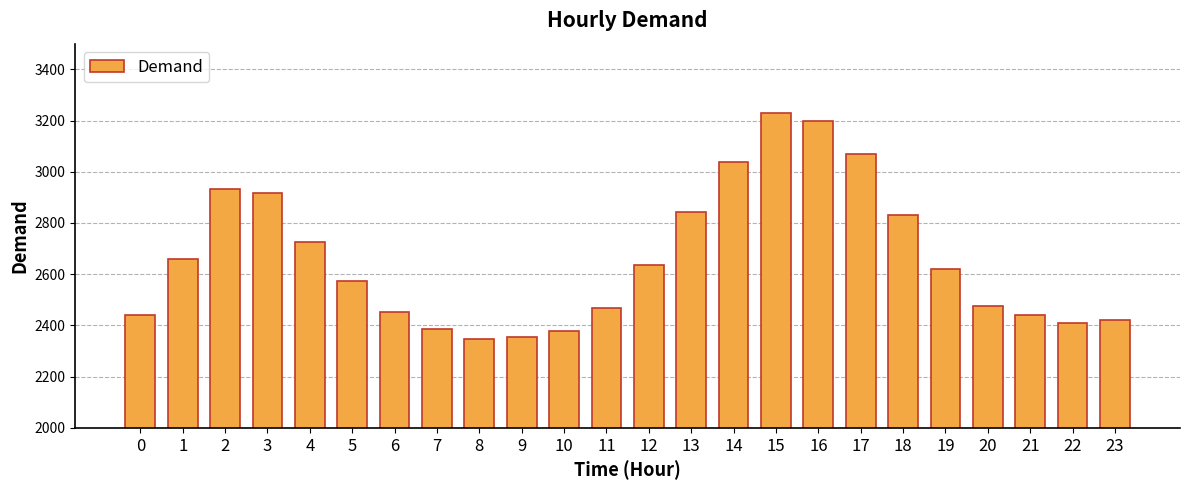

What is the sum of the values at 22 and 15?

5639